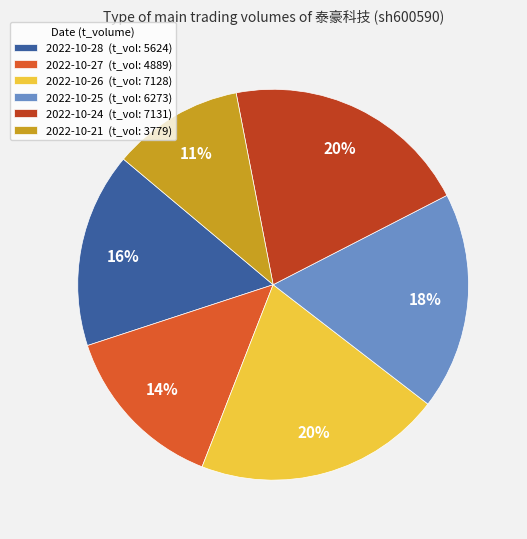

Approximately how many times larger is the value at 2022-10-27 (t_vol: 4889) compared to 2022-10-21 (t_vol: 3779)?

1.3